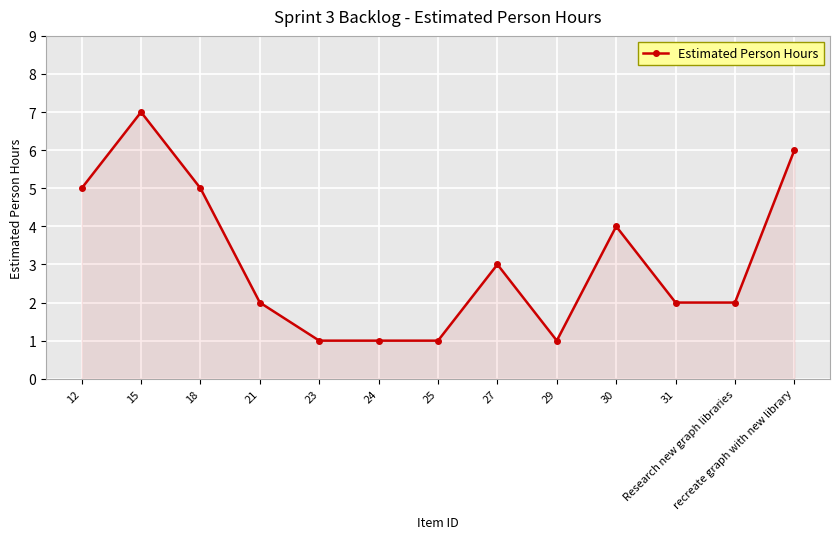

True or false: the data has more than 0 interior local peaks.

True